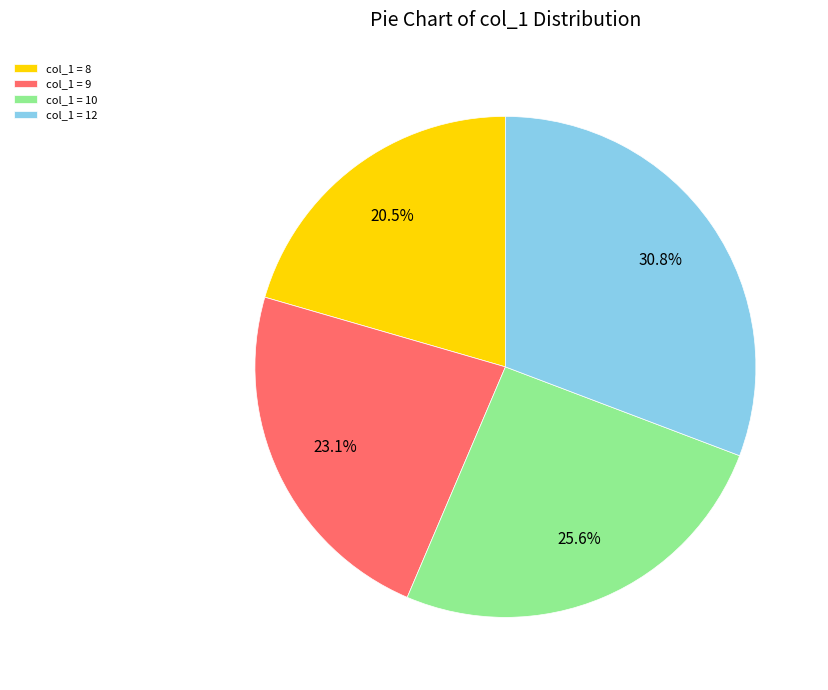

Is the sum of col_1 = 10 and col_1 = 8 greater than half?

No